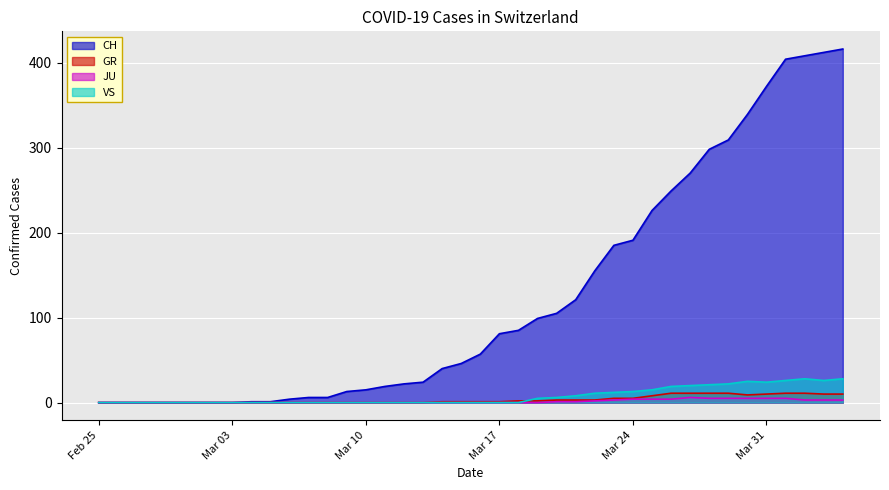

Where is GR nearest to the value 5?

2020-03-23